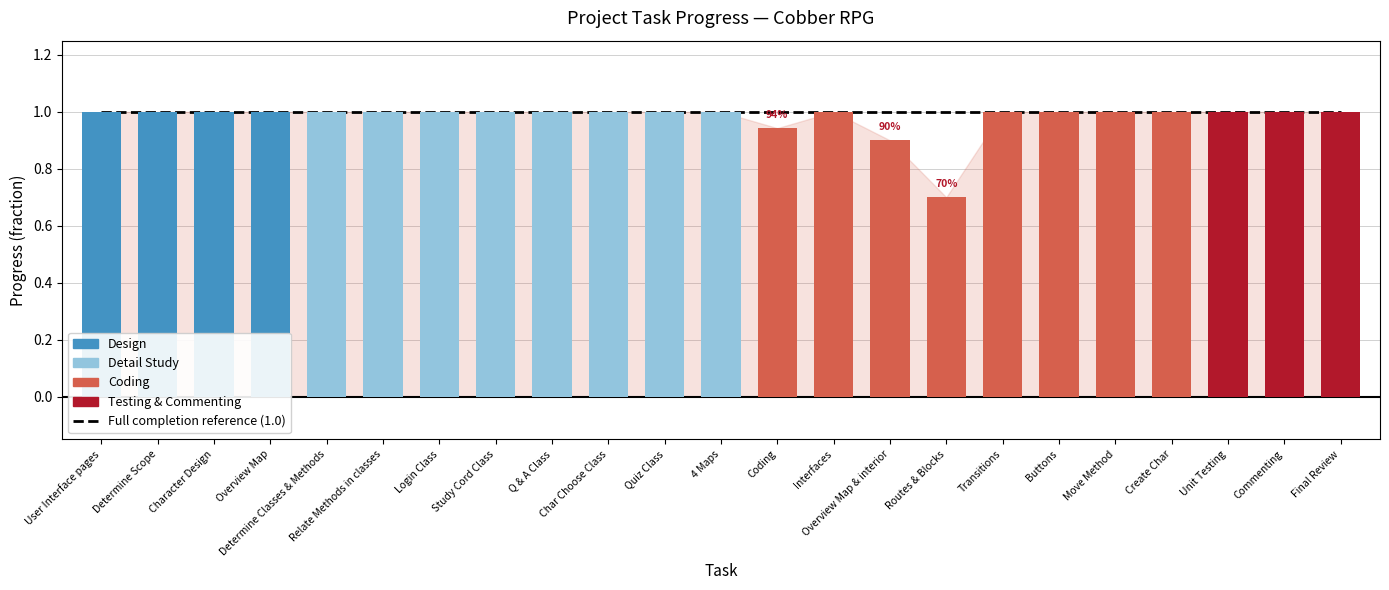

What is the label of the 22nd bar from the left?

Commenting